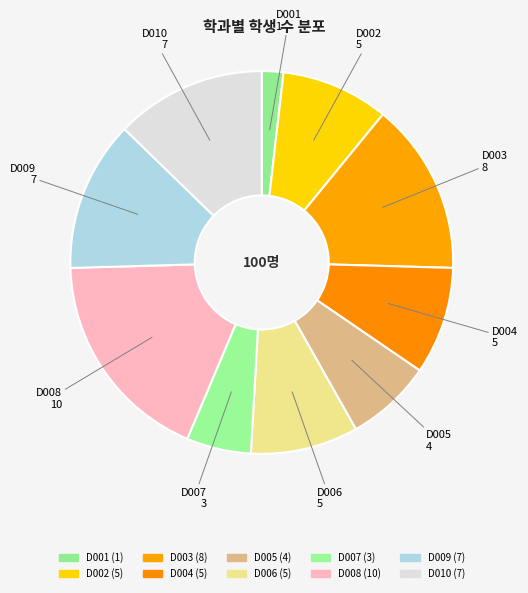

Count the number of slices in the pie.

10